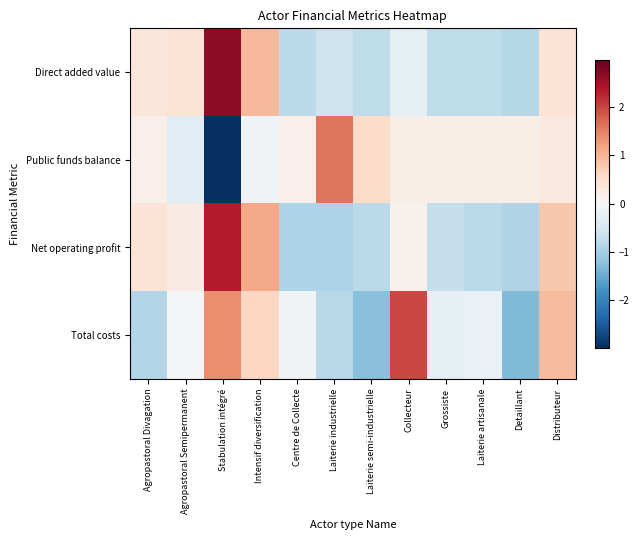

Which series has the largest range (max minus min)?

Public funds balance